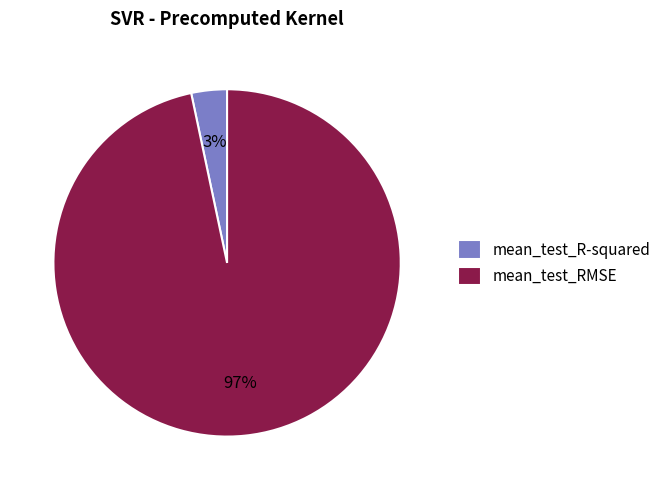

Is there a majority slice in this chart?

Yes